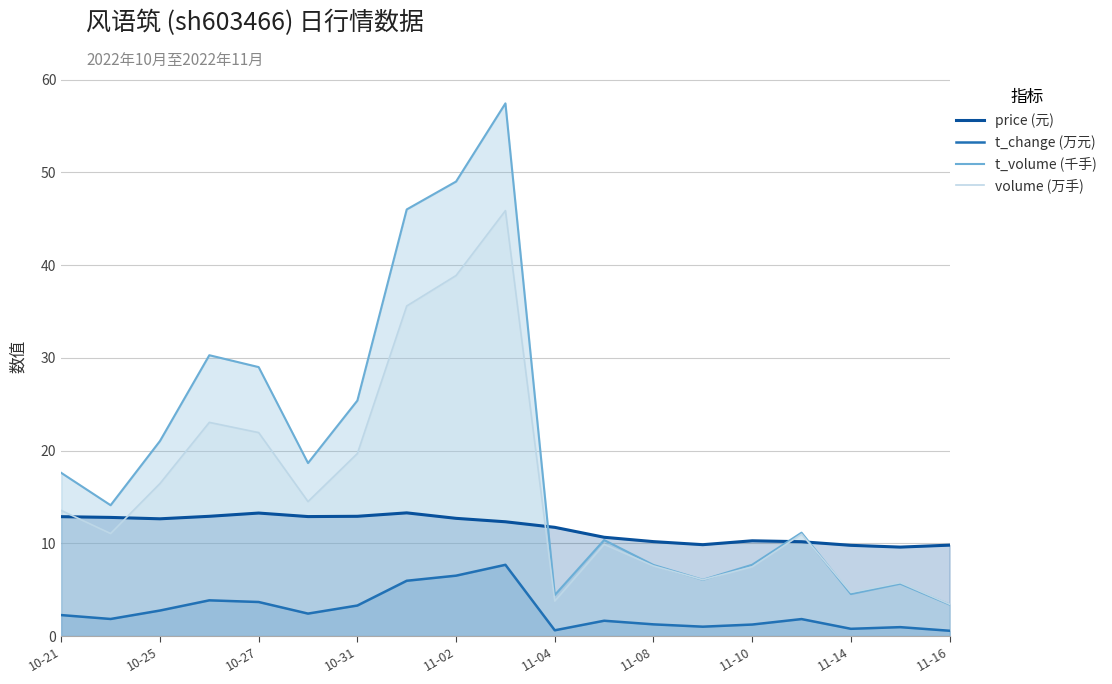

True or false: volume (万手) and t_volume (千手) cross at least once.

True